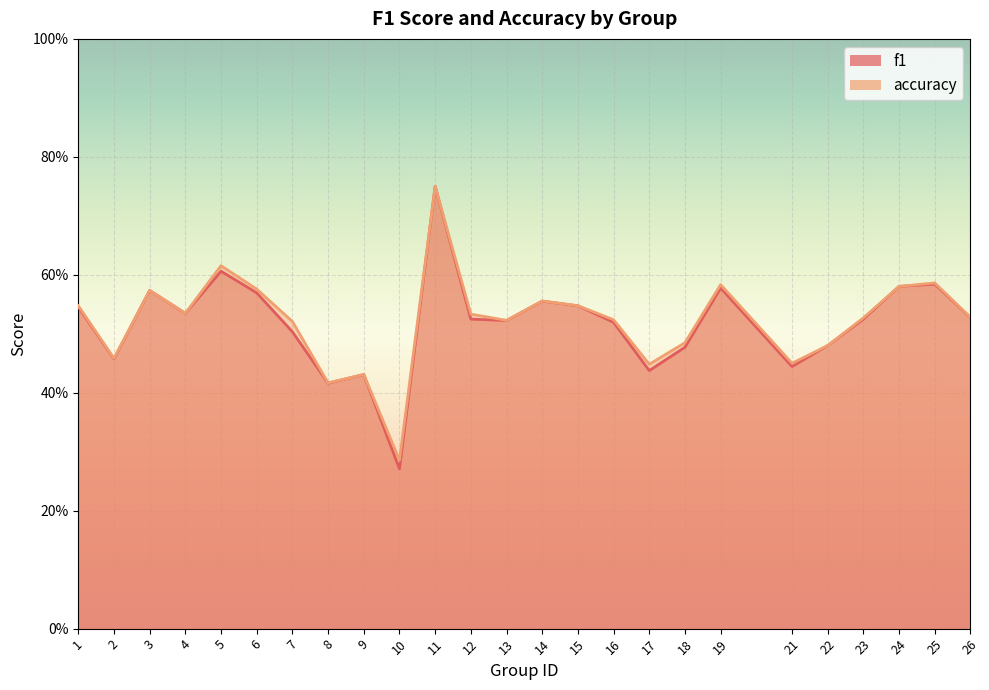

What is the value of the accuracy point at the 23rd from the left?

0.6